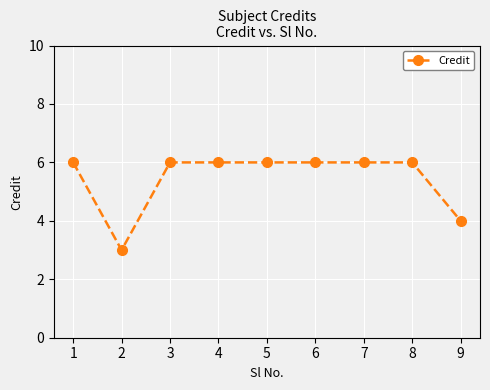

What is the maximum value shown in the chart?

6